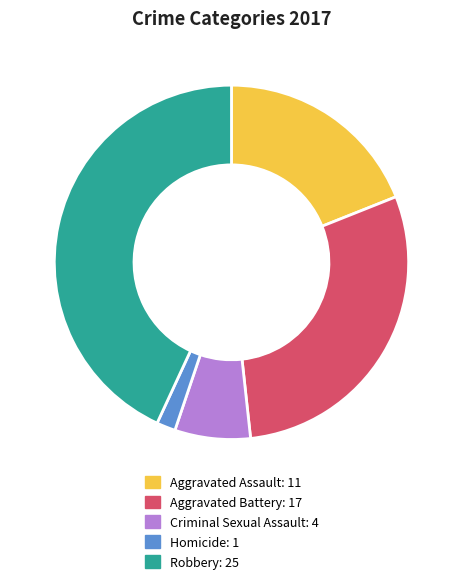

Count the number of slices in the pie.

5